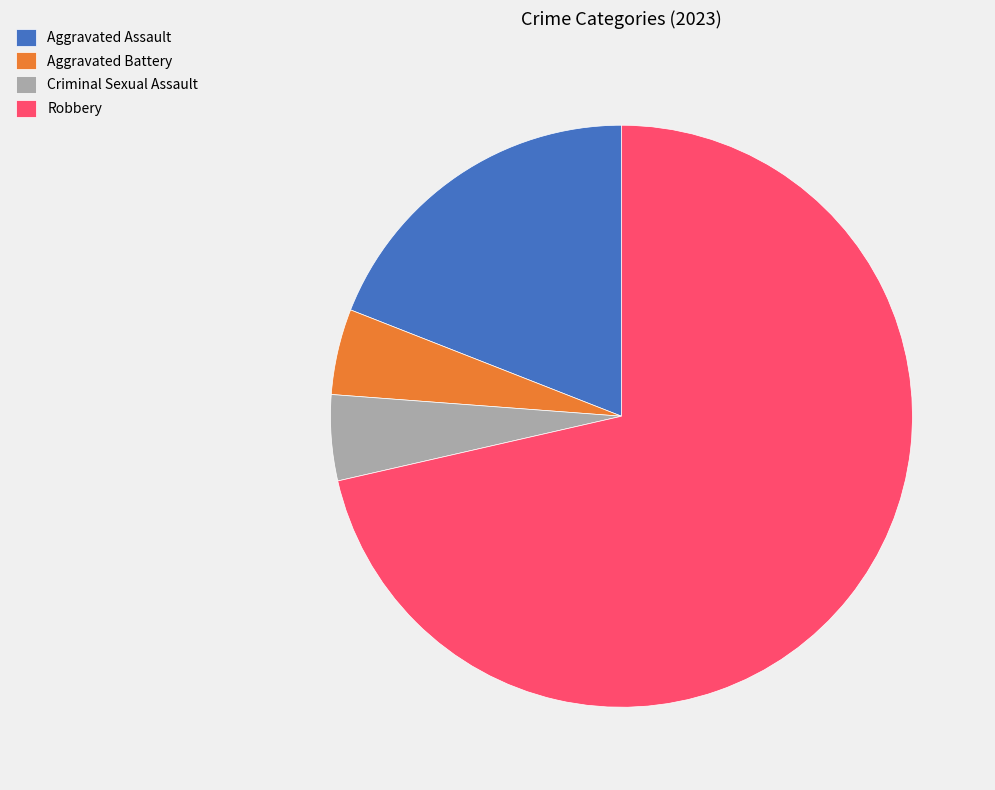

Which has a higher value, Robbery or Aggravated Assault?

Robbery